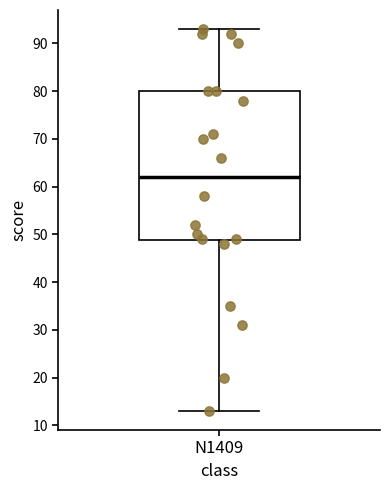

Where does the lower whisker of the box for N1409 end on the y-axis? The values are not printed on the chart, so give them approximately, as read against the axis.

13